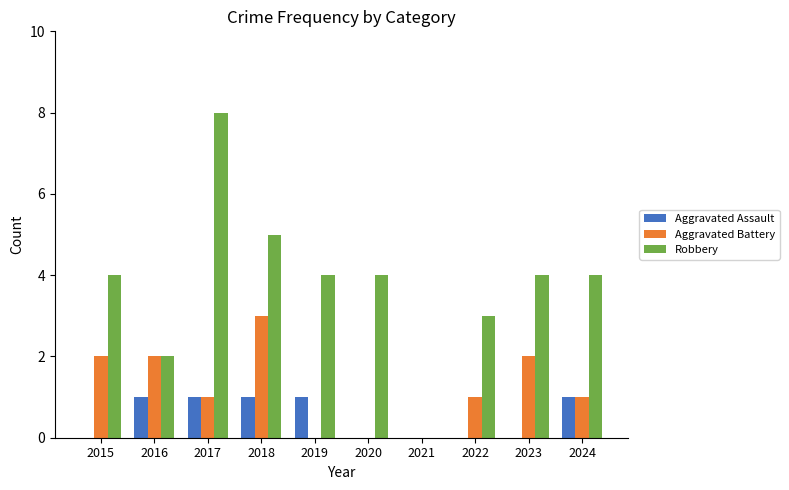

True or false: Aggravated Battery has a value of 1 at 2021.

False